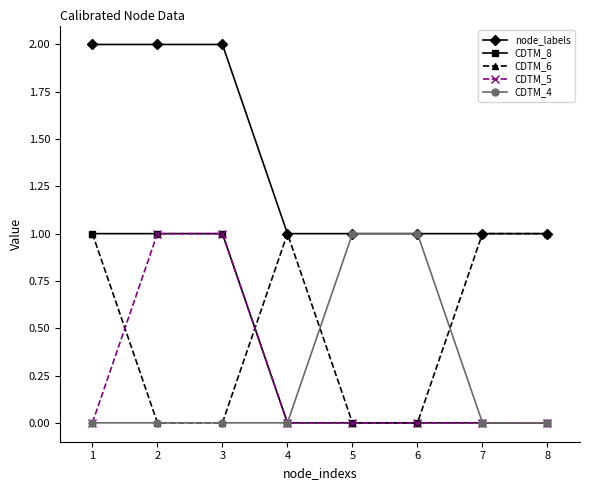

What is the maximum value for CDTM_8?

1